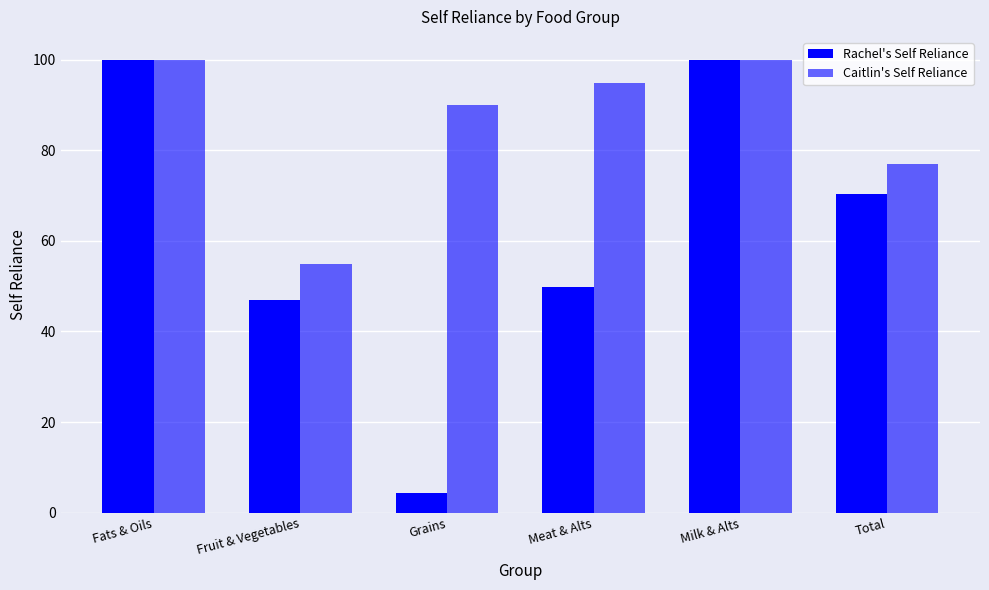

How many values in the Caitlin's Self Reliance series are below 94?

3